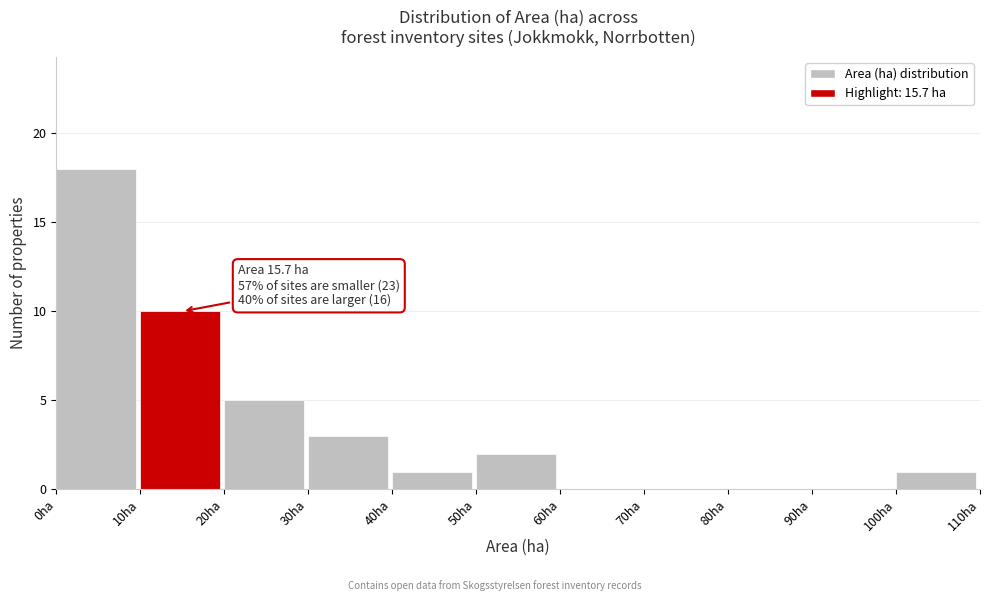

Over which range of the x-axis is the bar tallest?

0 to 10